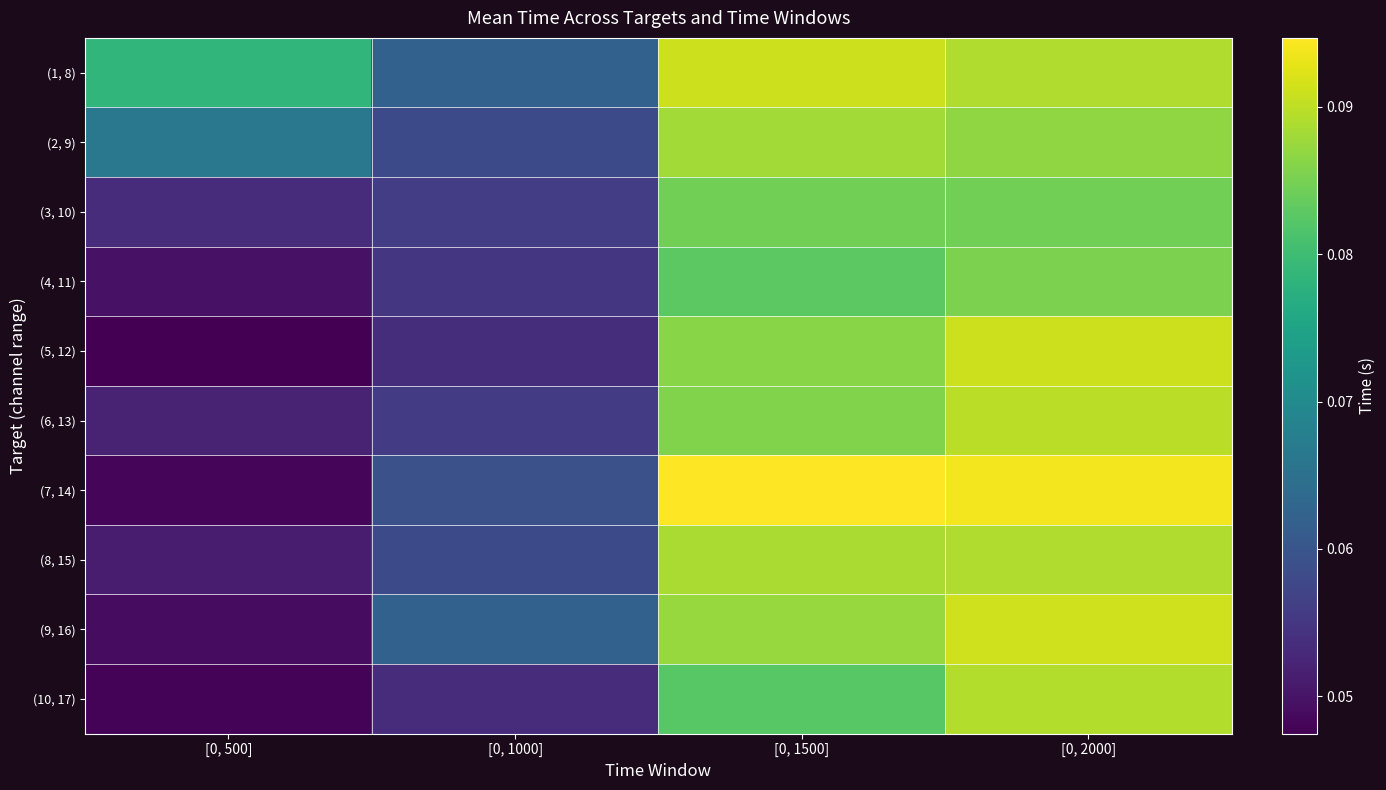

Reading right to left, what are all the values shown in this chart?

(1, 8): [0, 2000]=0.1	[0, 1500]=0.1	[0, 1000]=0.1	[0, 500]=0.1
(2, 9): [0, 2000]=0.1	[0, 1500]=0.1	[0, 1000]=0.1	[0, 500]=0.1
(3, 10): [0, 2000]=0.1	[0, 1500]=0.1	[0, 1000]=0.1	[0, 500]=0.1
(4, 11): [0, 2000]=0.1	[0, 1500]=0.1	[0, 1000]=0.1	[0, 500]=0.0
(5, 12): [0, 2000]=0.1	[0, 1500]=0.1	[0, 1000]=0.1	[0, 500]=0.0
(6, 13): [0, 2000]=0.1	[0, 1500]=0.1	[0, 1000]=0.1	[0, 500]=0.1
(7, 14): [0, 2000]=0.1	[0, 1500]=0.1	[0, 1000]=0.1	[0, 500]=0.0
(8, 15): [0, 2000]=0.1	[0, 1500]=0.1	[0, 1000]=0.1	[0, 500]=0.1
(9, 16): [0, 2000]=0.1	[0, 1500]=0.1	[0, 1000]=0.1	[0, 500]=0.0
(10, 17): [0, 2000]=0.1	[0, 1500]=0.1	[0, 1000]=0.1	[0, 500]=0.0